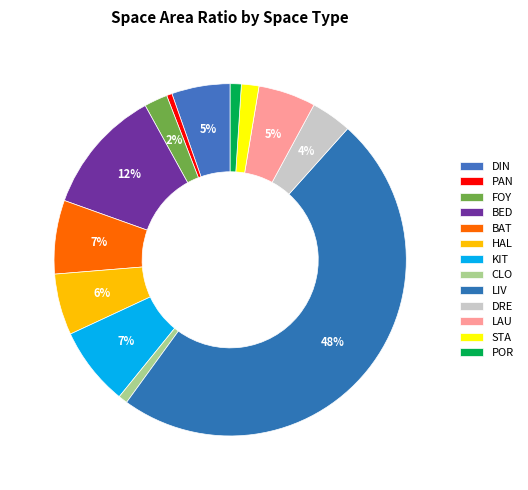

To the nearest percent, what percentage of the pie is HAL?

6%